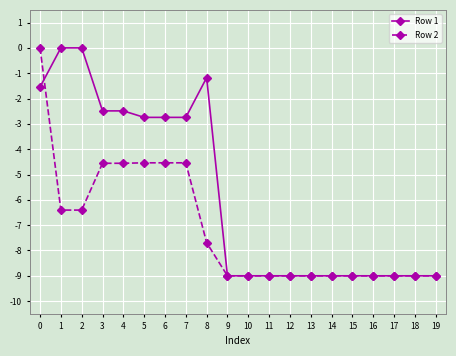

What is the lowest value of the Row 1 series?

-9.0